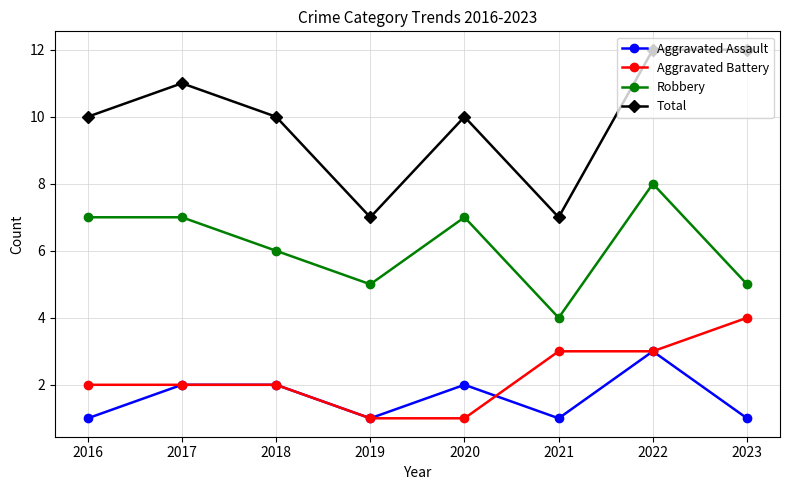

What is the sum of all Total values?

79